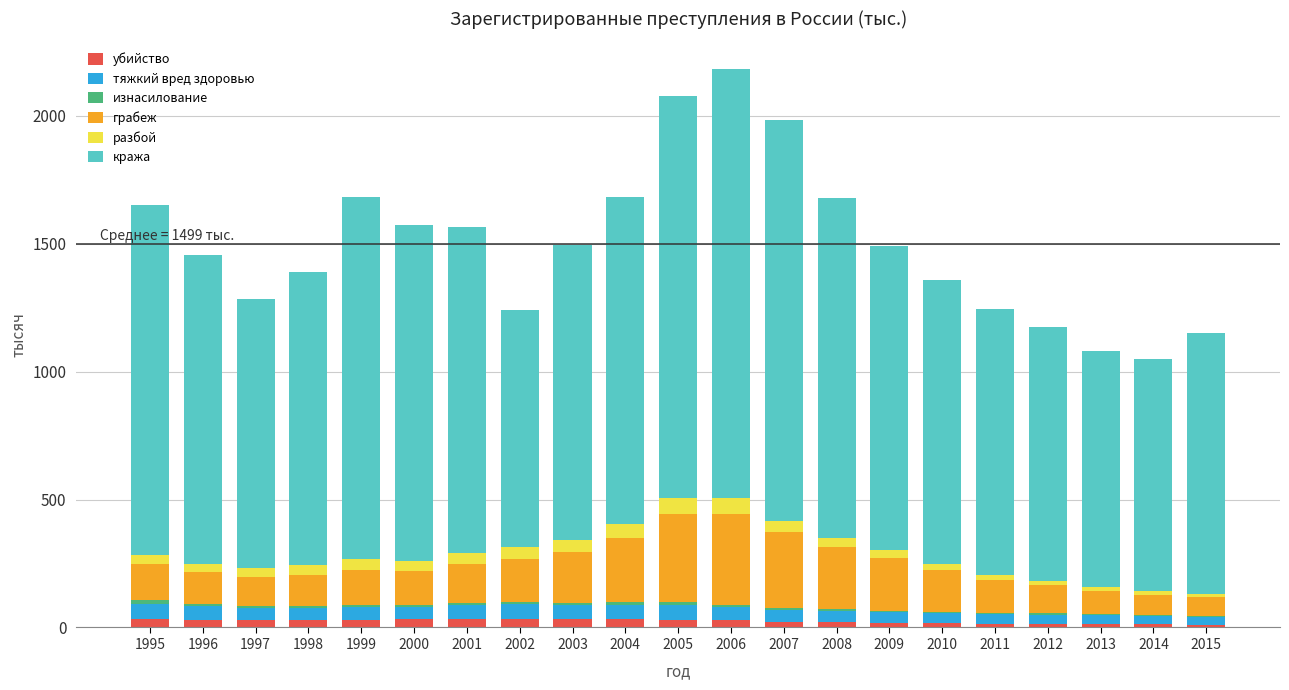

Are the bars grouped side by side (vs. stacked)?

No